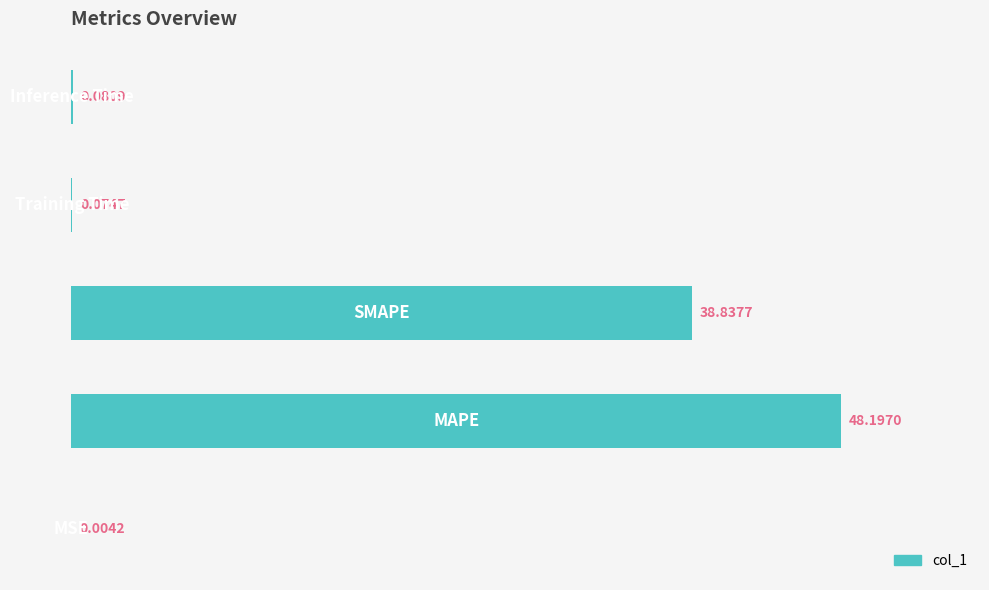

What is the sum of all values?

87.2